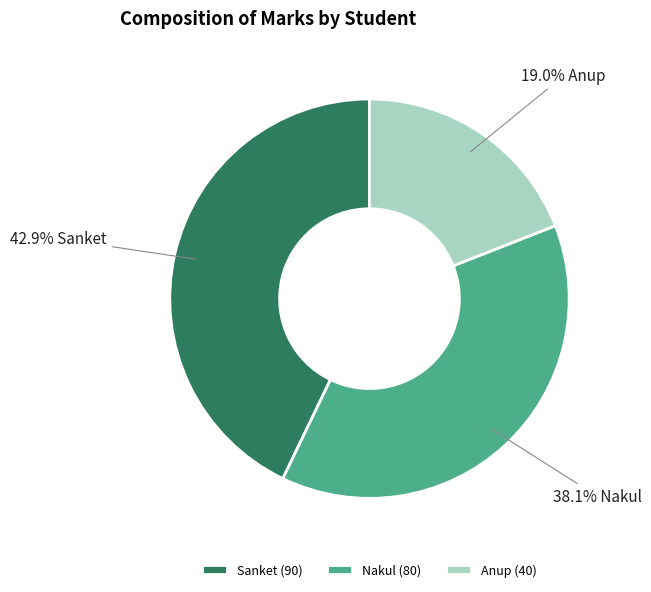

Which category has the smallest portion of the pie?

Anup